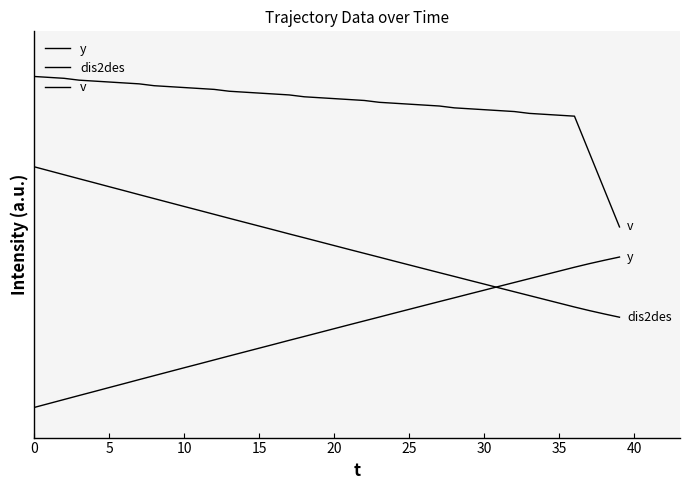

Is this an area chart (filled region under the line)?

No